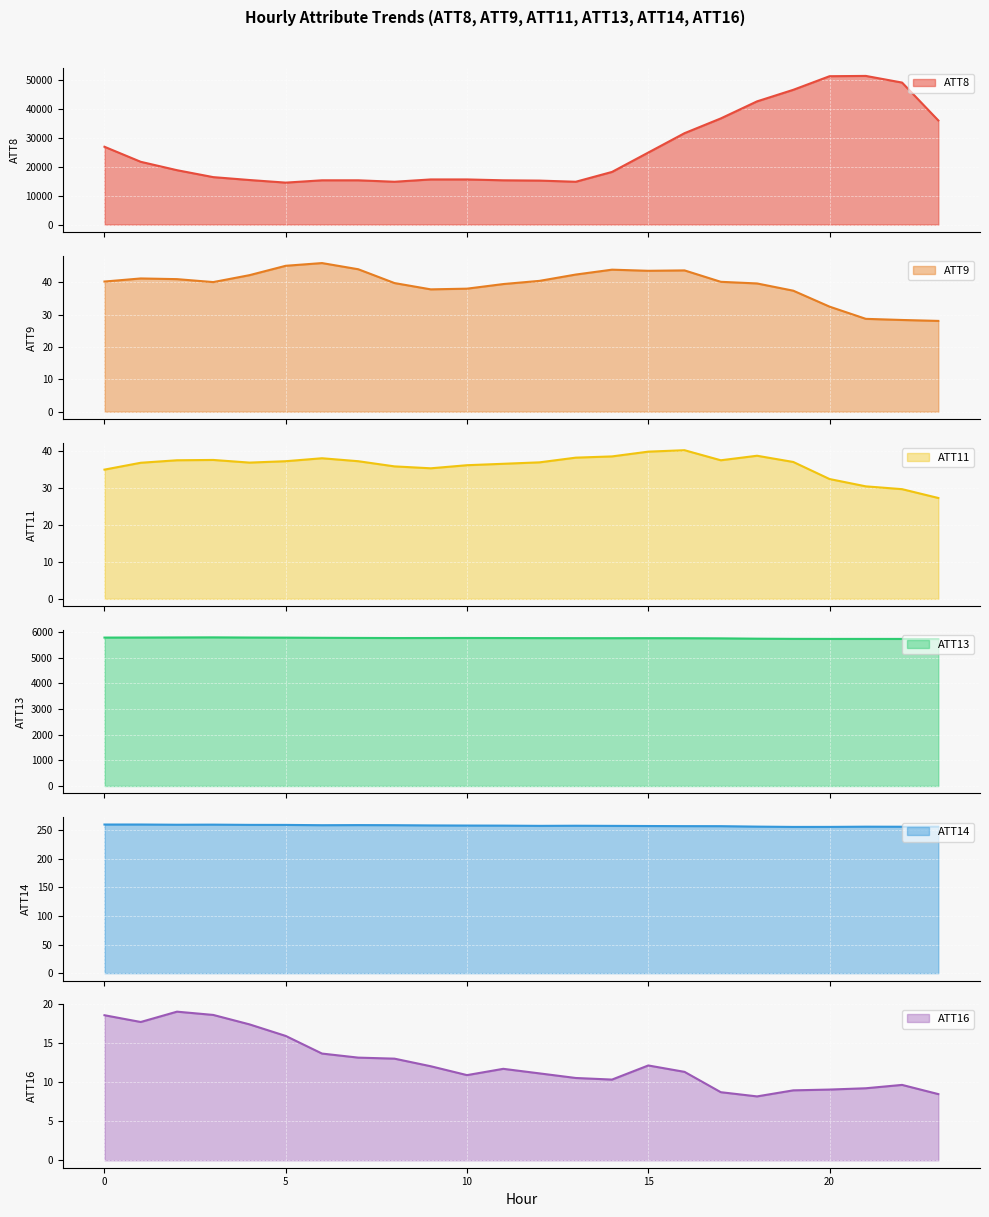

True or false: ATT13 and ATT16 intersect in this chart.

False